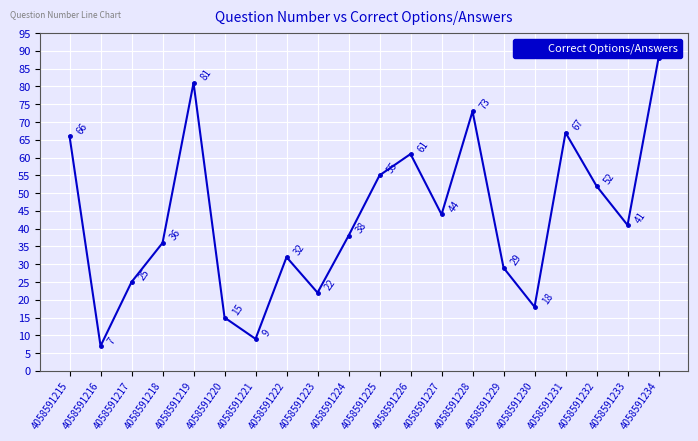

Count the number of data series in this chart.

1